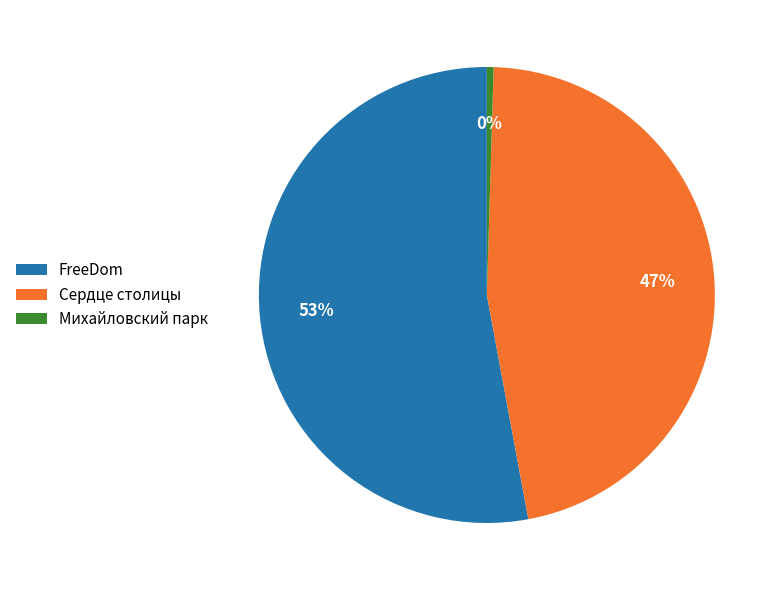

Which slice is the smallest?

Михайловский парк